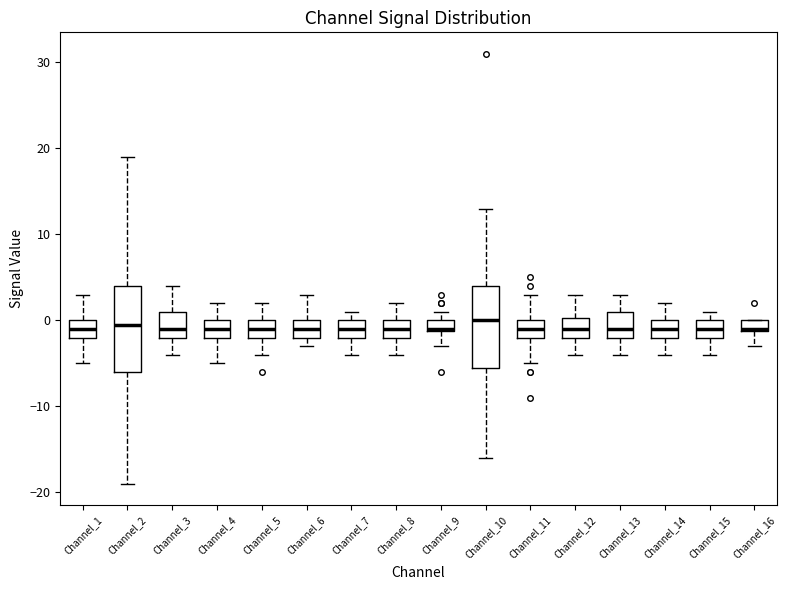

Where does the lower whisker of the box for Channel_9 end on the y-axis? The values are not printed on the chart, so give them approximately, as read against the axis.

-3